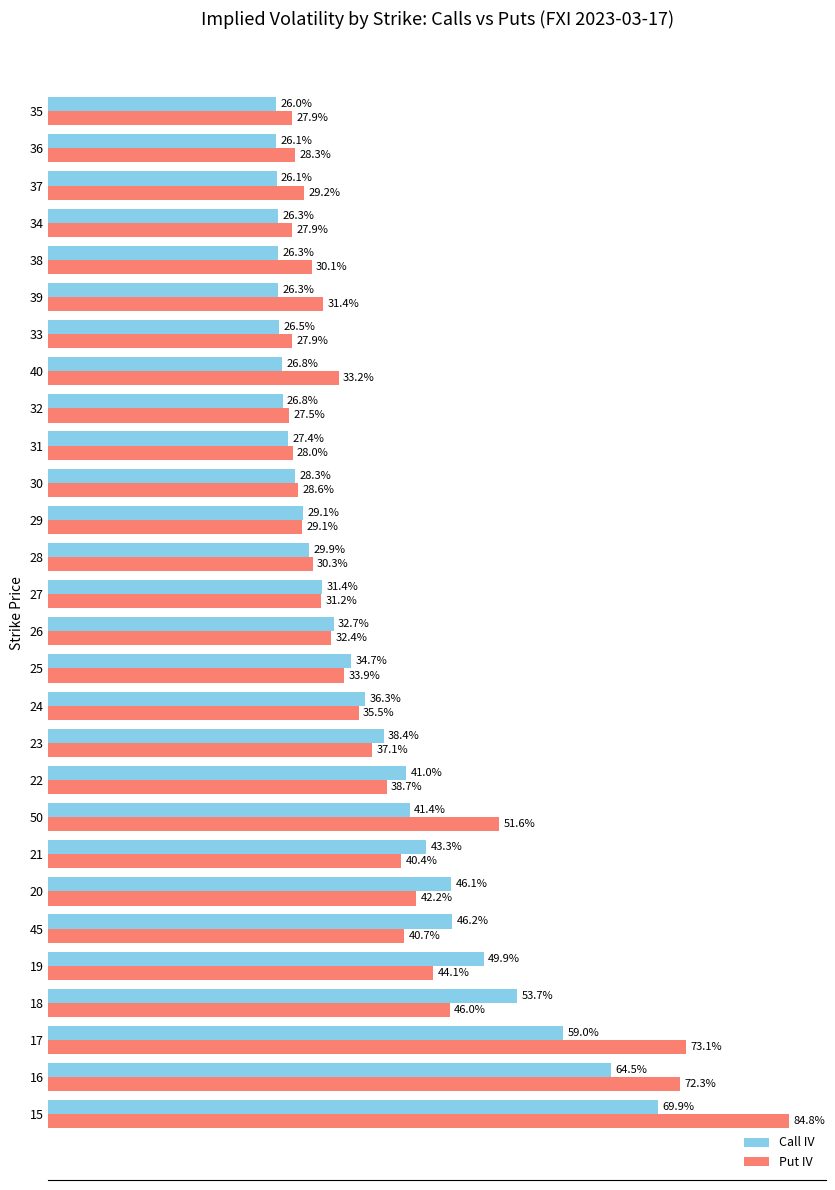

What are all the series names shown in the legend?

Call IV, Put IV